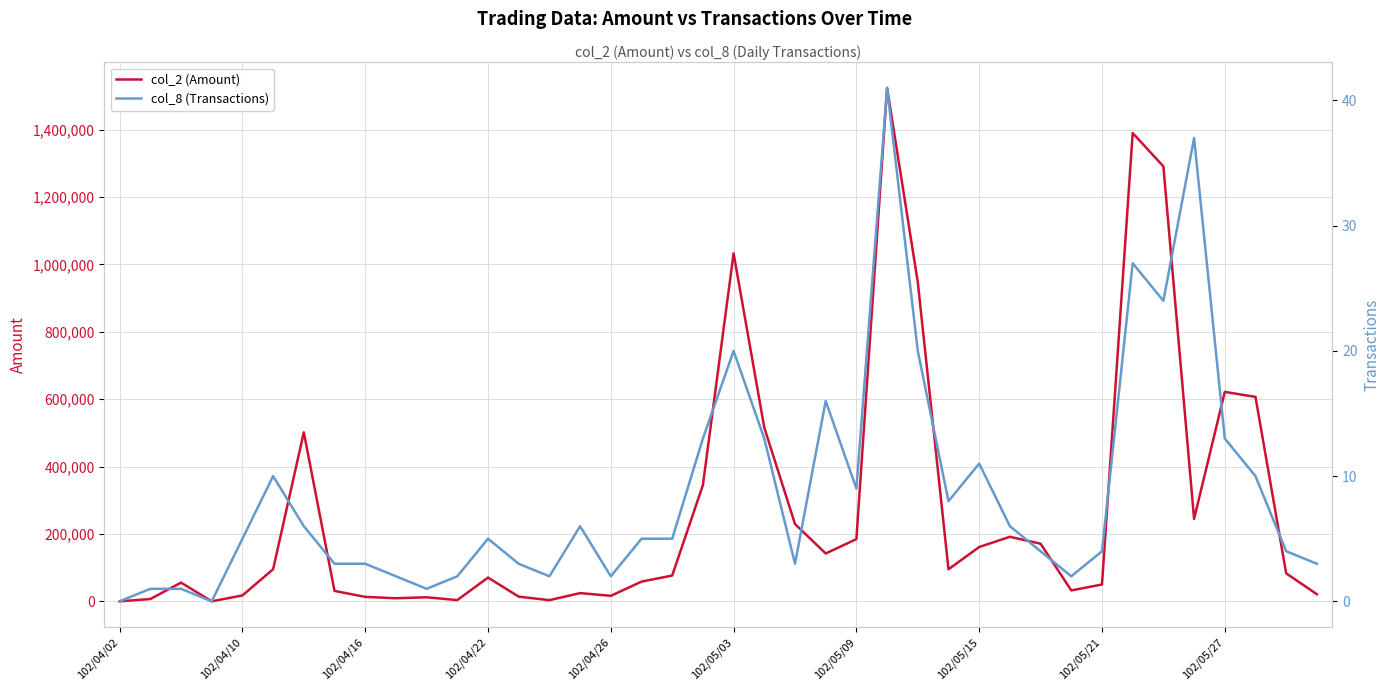

What is the difference between the col_8 (Transactions) values at 39 and 14?

1